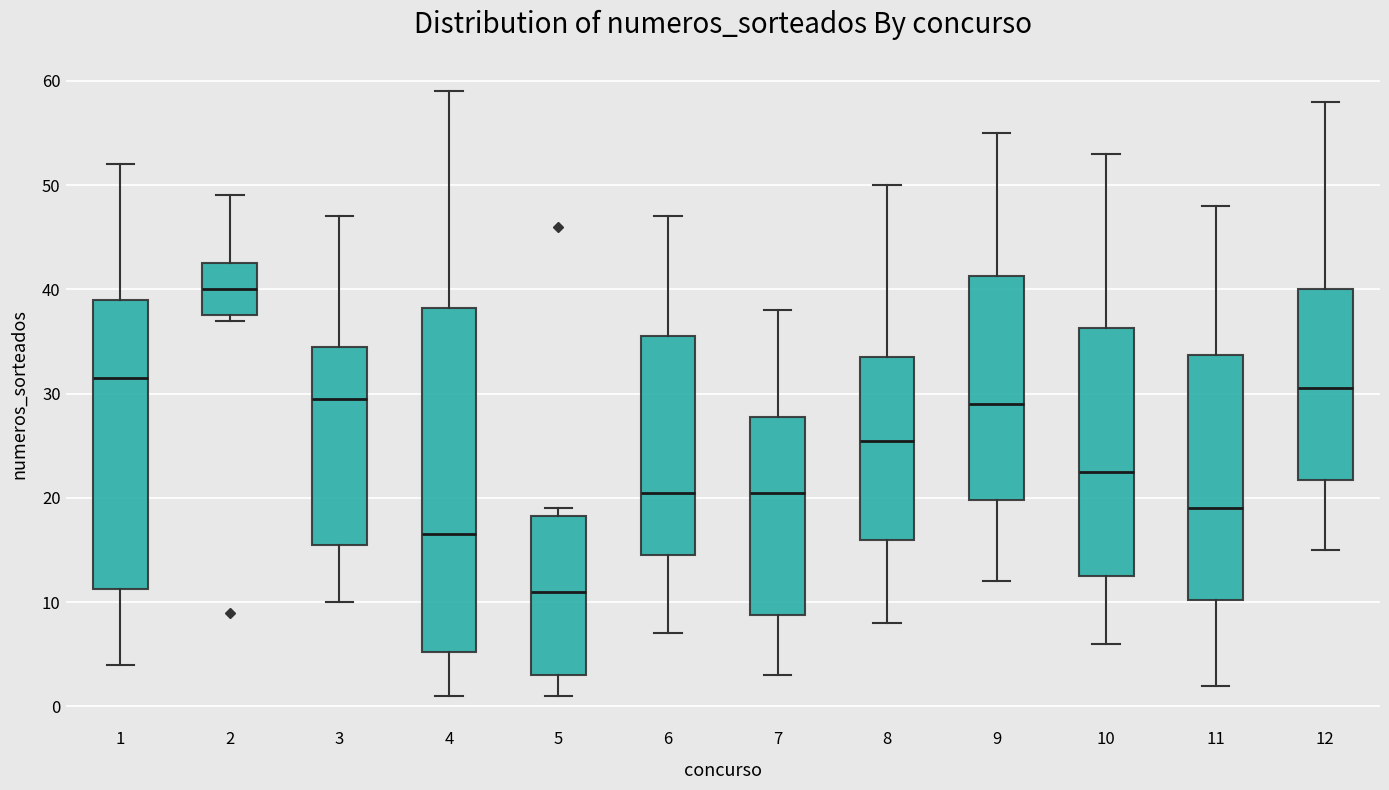

Reading left to right, read every box against the y-axis: the position of its median line, the range the box covers, and the ends of its whiskers. The values are not printed on the chart, so give them approximately, as read against the axis.

1: median 32, box 11 to 39, whiskers 4 to 52
2: median 40, box 38 to 43, whiskers 37 to 49
3: median 30, box 16 to 35, whiskers 10 to 47
4: median 17, box 5 to 38, whiskers 1 to 59
5: median 11, box 3 to 18, whiskers 1 to 19
6: median 21, box 15 to 36, whiskers 7 to 47
7: median 21, box 9 to 28, whiskers 3 to 38
8: median 26, box 16 to 34, whiskers 8 to 50
9: median 29, box 20 to 41, whiskers 12 to 55
10: median 23, box 13 to 36, whiskers 6 to 53
11: median 19, box 10 to 34, whiskers 2 to 48
12: median 31, box 22 to 40, whiskers 15 to 58